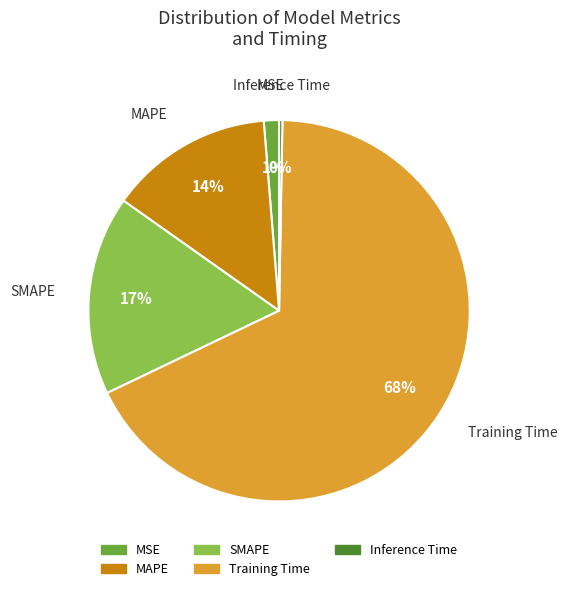

How many slices are in this pie chart?

5